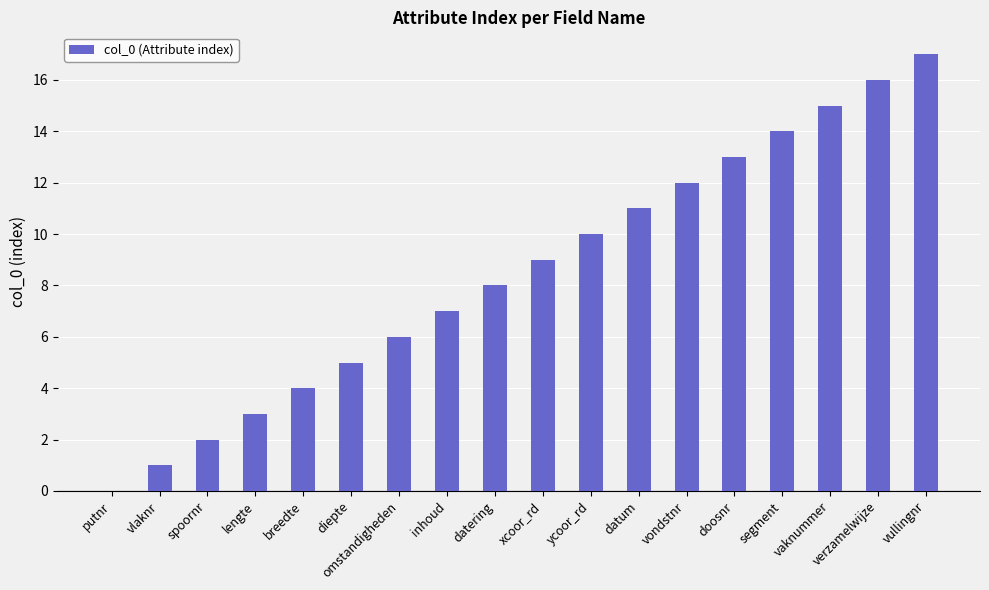

Are the bars horizontal?

No